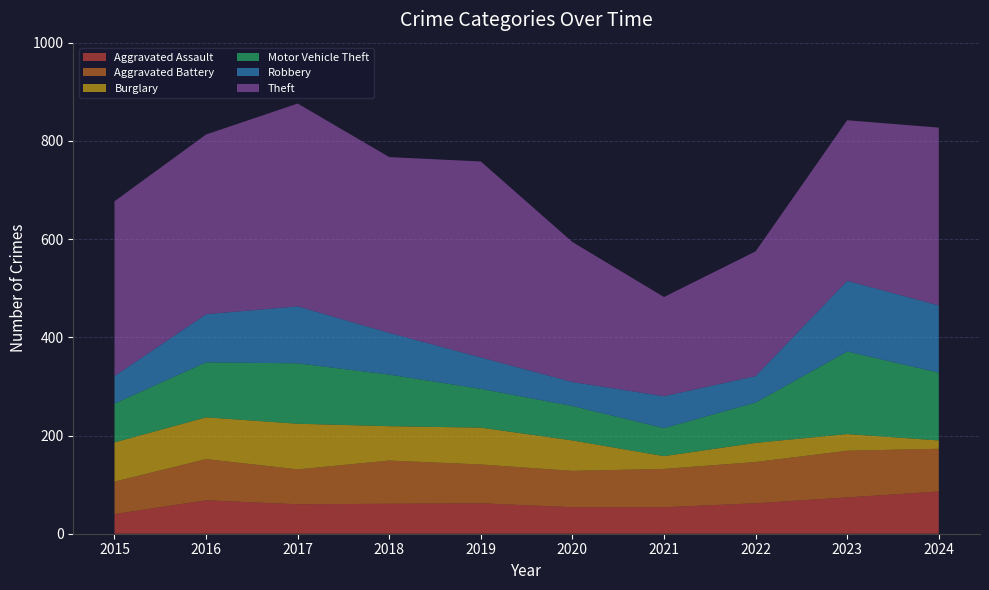

Reading right to left, extract all data points from this chart.

Aggravated Assault: 86	74	62	54	54	62	61	60	68	40
Aggravated Battery: 87	95	84	78	74	79	88	71	84	66
Burglary: 17	34	39	26	62	75	70	93	85	80
Motor Vehicle Theft: 138	168	82	57	70	79	105	123	112	79
Robbery: 137	144	54	65	49	64	85	116	98	56
Theft: 362	327	254	202	285	399	358	413	366	356